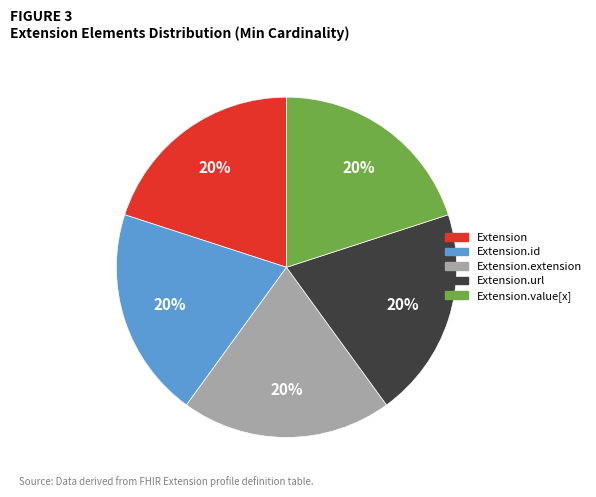

Is there any slice that represents more than half of the pie?

No